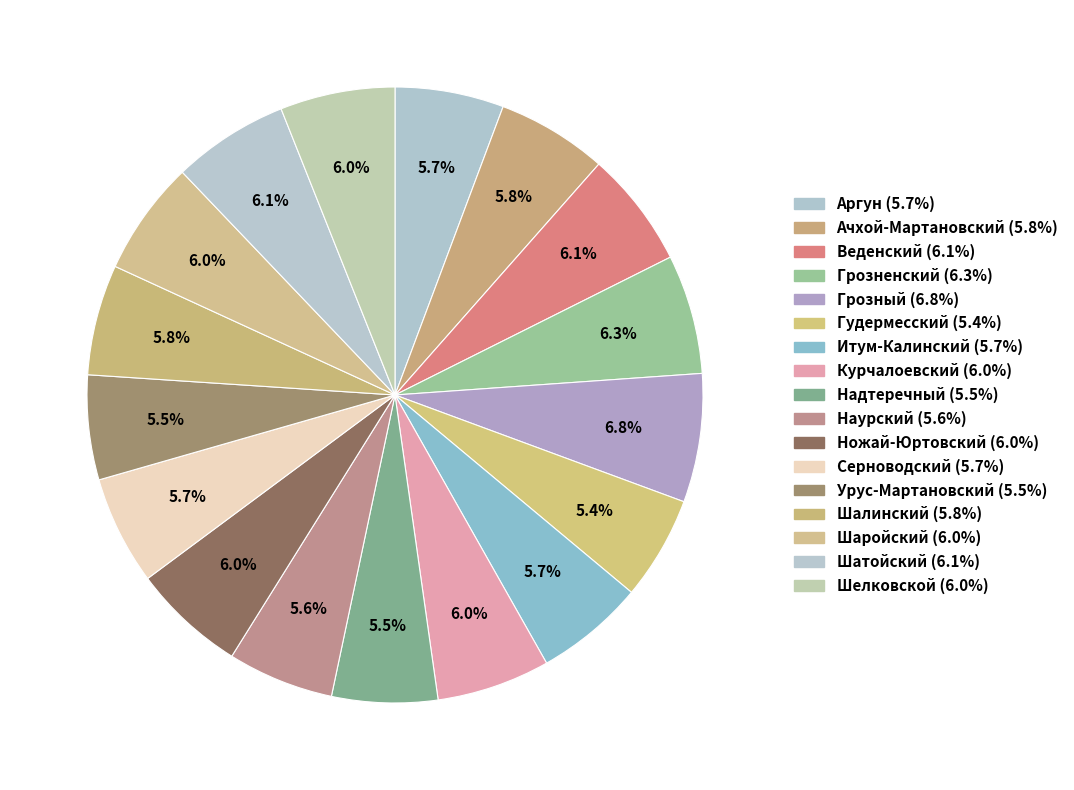

Count the number of slices in the pie.

17